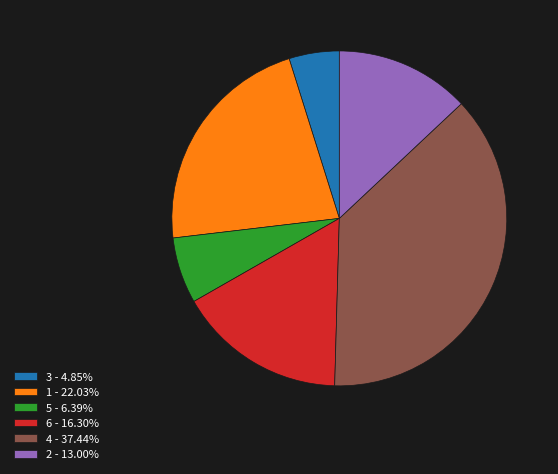

Between 1 and 2, which is larger?

1